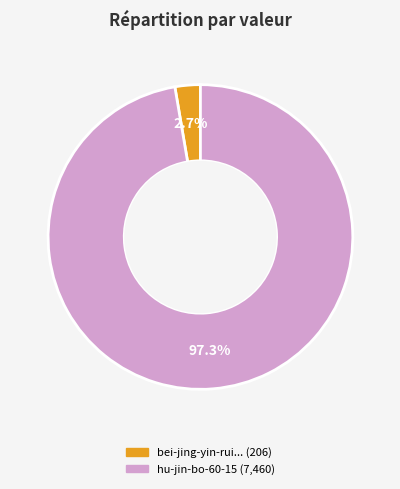

Does any single category account for the majority?

Yes